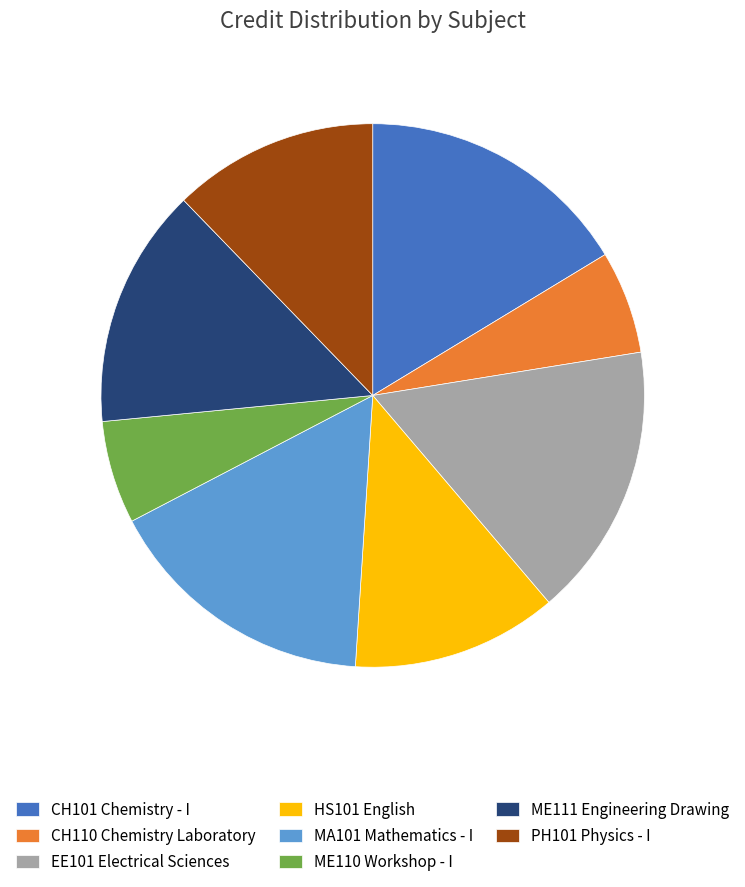

Is EE101 Electrical Sciences the majority of the pie?

No